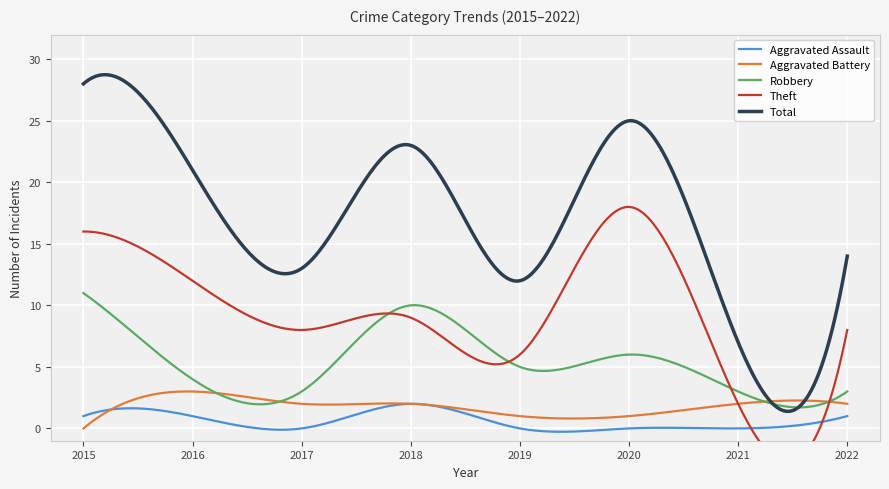

What is the sum of the Total values at 2016 and 2019?

33